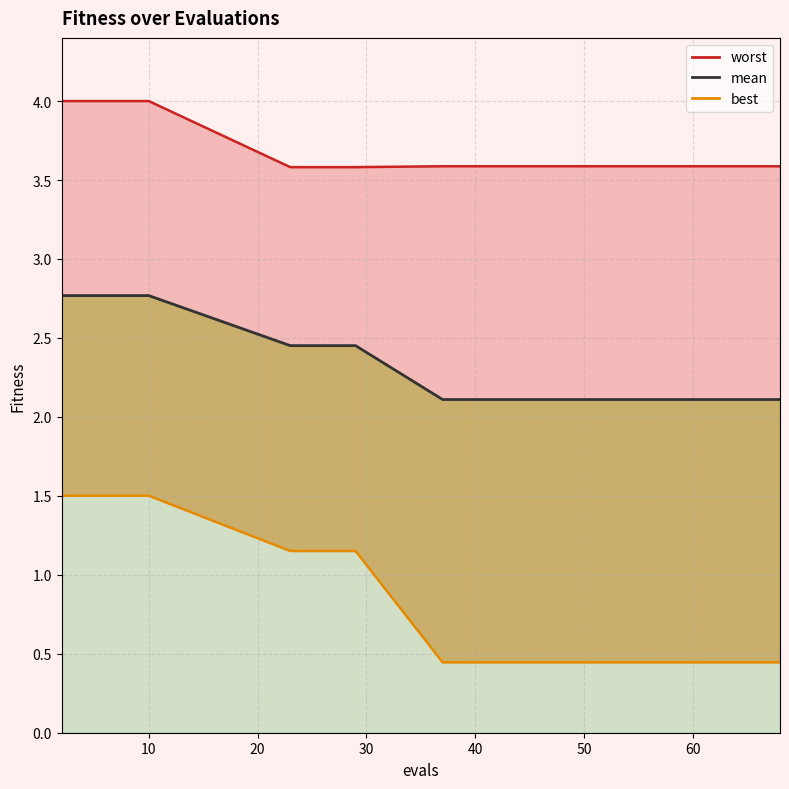

Is it true that worst equals 3.6 at 26?

True